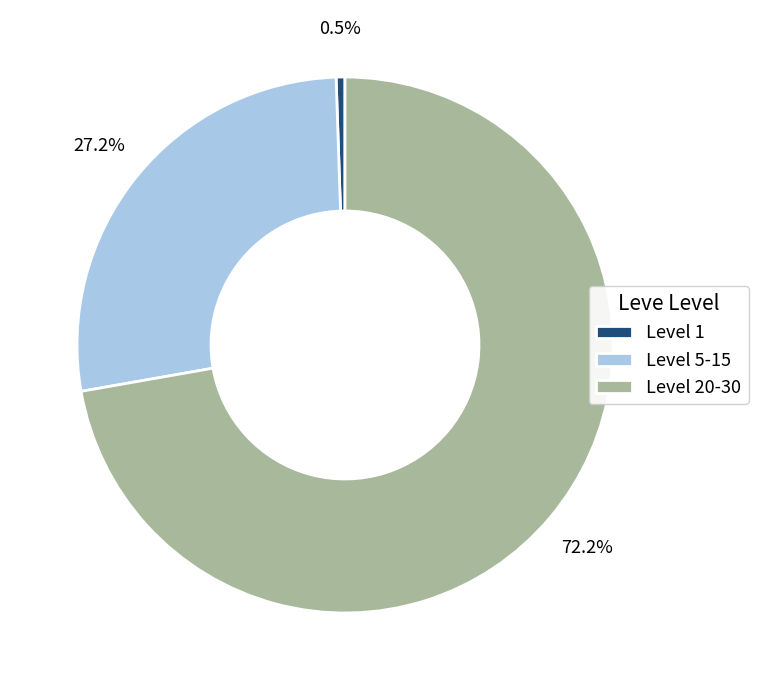

Is there any slice that represents more than half of the pie?

Yes